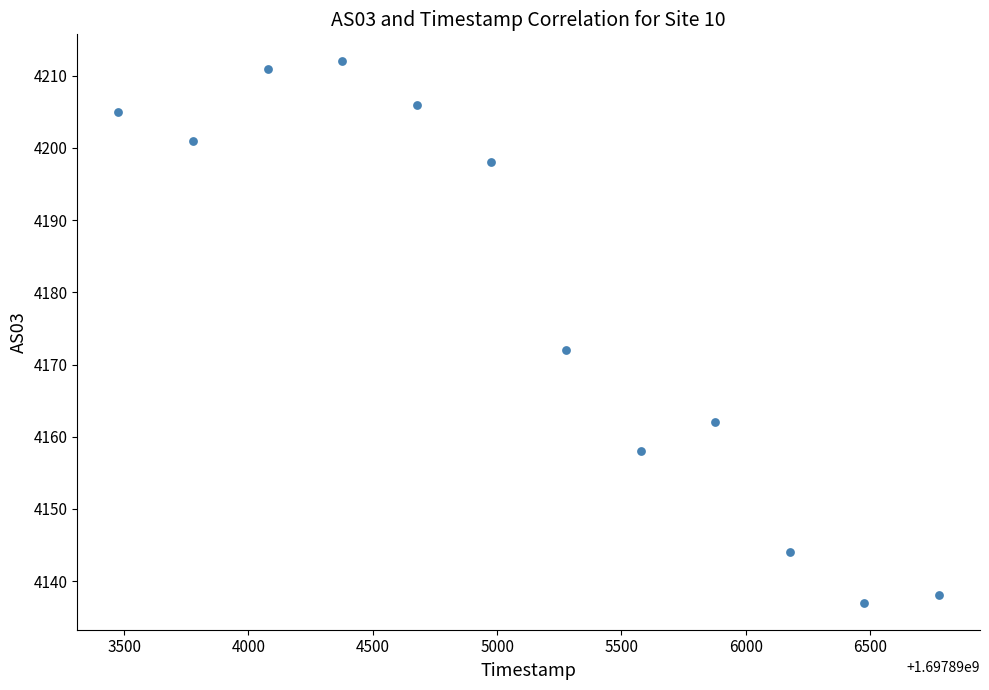

What Y value in the scatter plot is closest to 4174?

4172